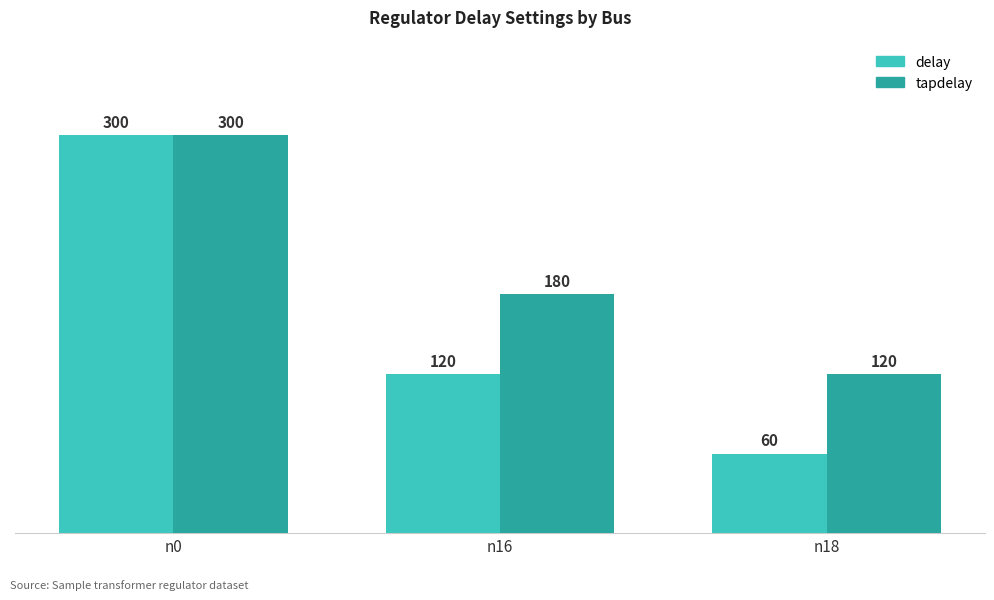

Is the value of delay at n0 greater than the value of tapdelay at n16?

Yes